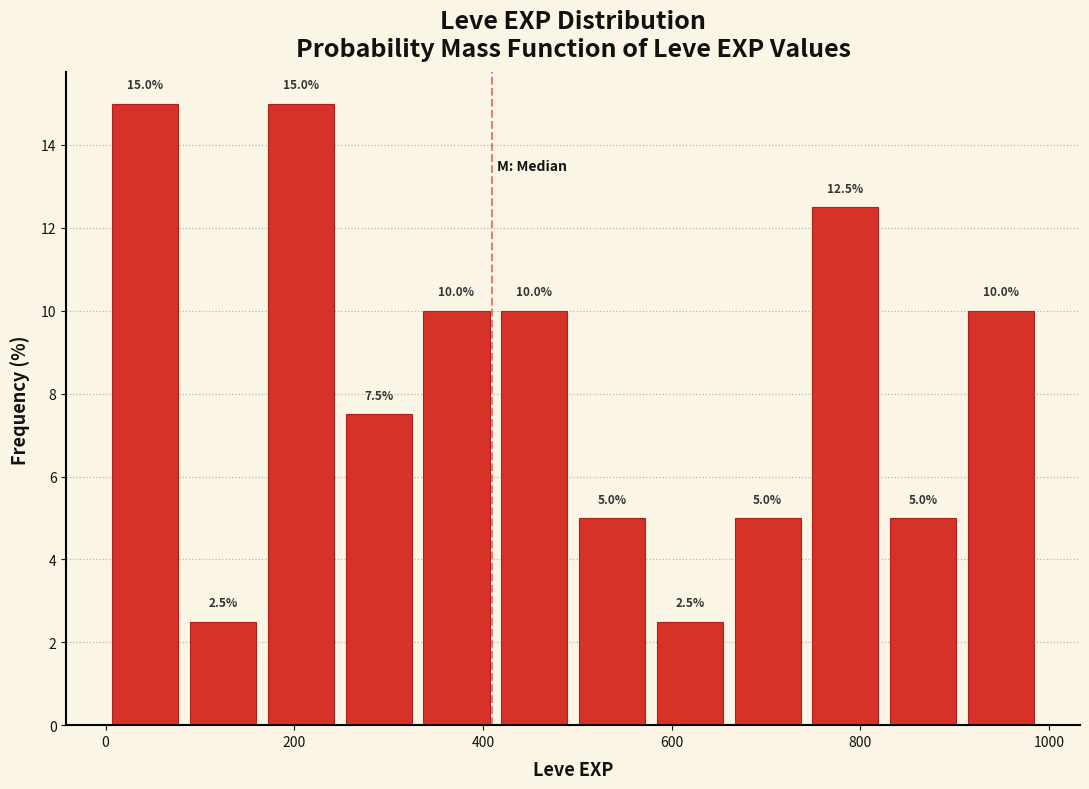

Reading left to right, transcribe this chart: for each bar, give the range it covers on the x-axis and its height. The bar edges are not printed on the chart, so give them approximately, as read against the axis.

0 to 80: 15.0
80 to 160: 2.5
160 to 240: 15.0
240 to 340: 7.5
340 to 420: 10.0
420 to 500: 10.0
500 to 580: 5.0
580 to 660: 2.5
660 to 740: 5.0
740 to 820: 12.5
820 to 900: 5.0
900 to 1000: 10.0